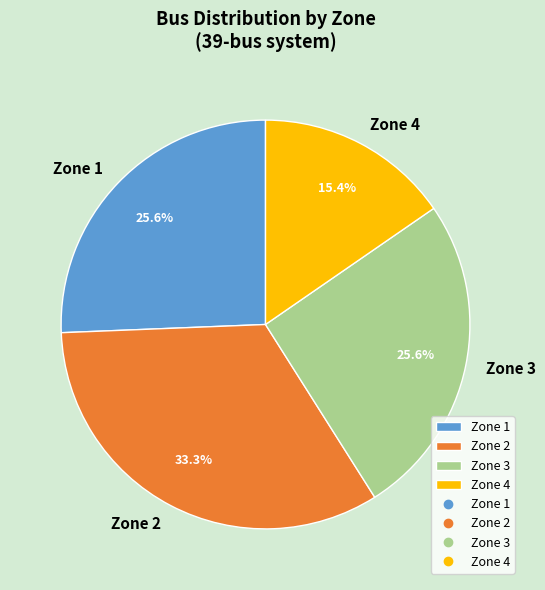

Approximately how many times larger is the value at Zone 4 compared to Zone 2?

0.5